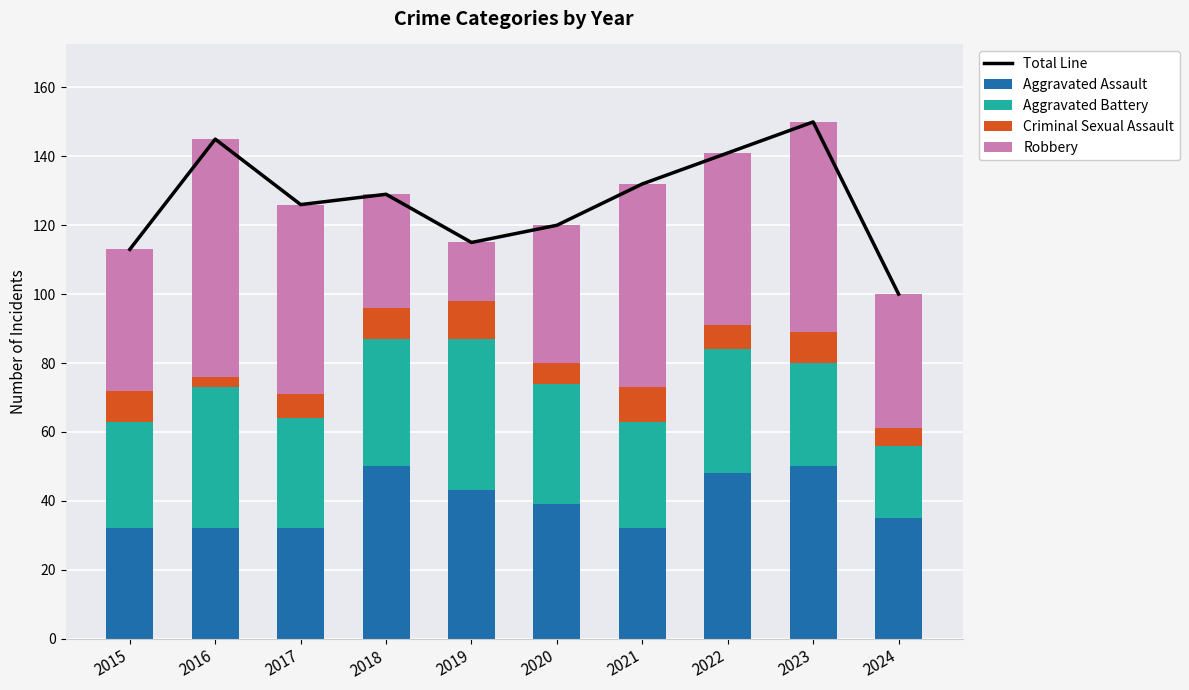

Which category has the lowest value in the Total Line series?

2024